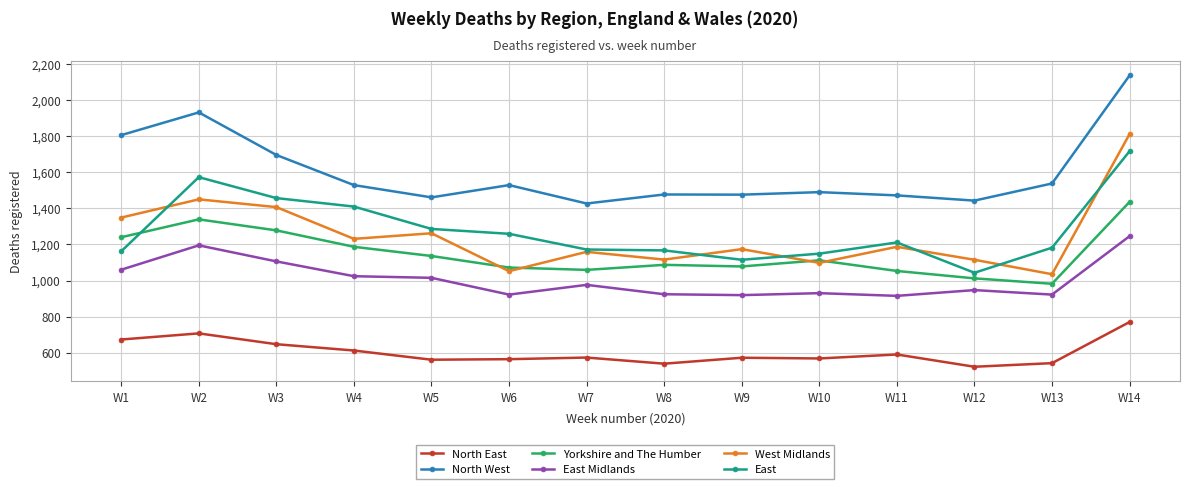

Which series has the largest range (max minus min)?

West Midlands